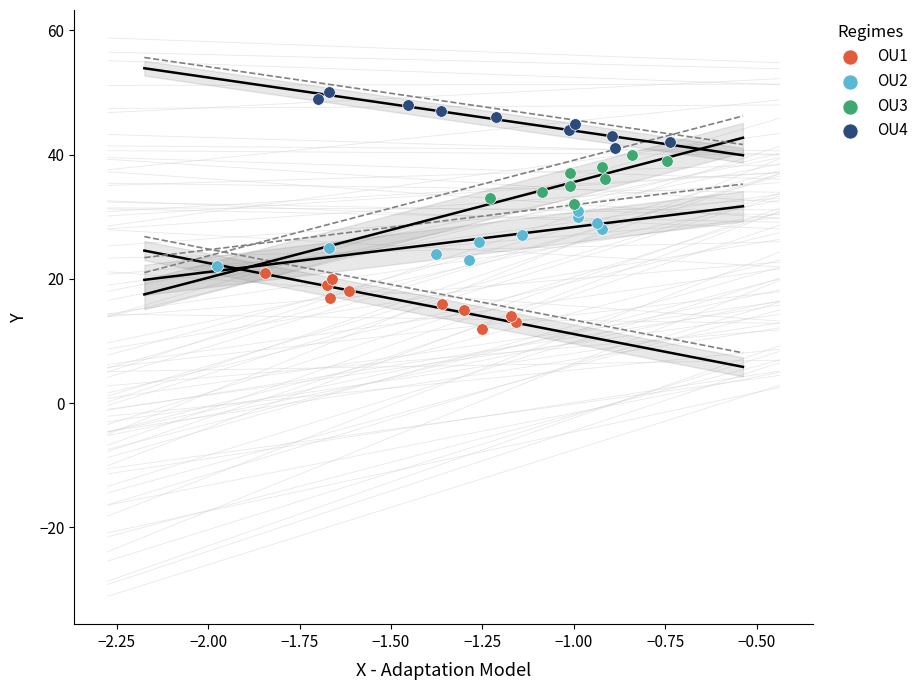

Which series reaches the maximum Y coordinate?

OU4